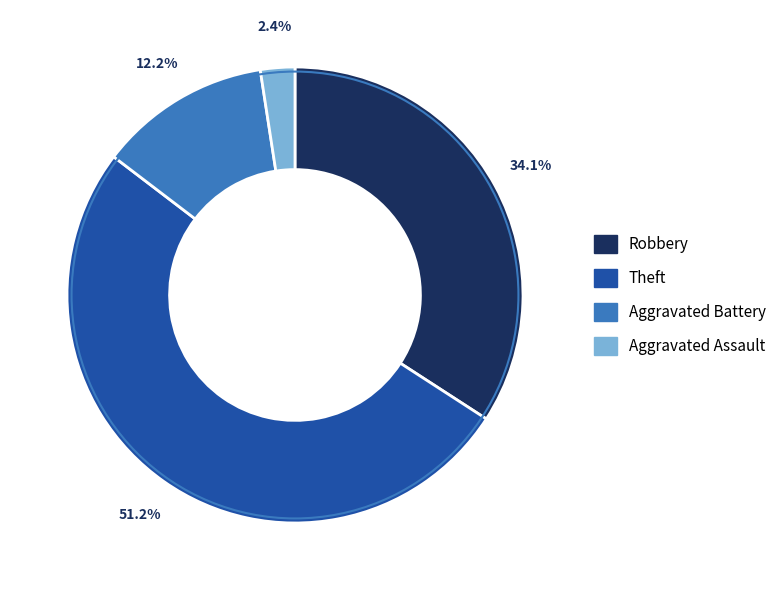

Is there any slice that represents more than half of the pie?

Yes